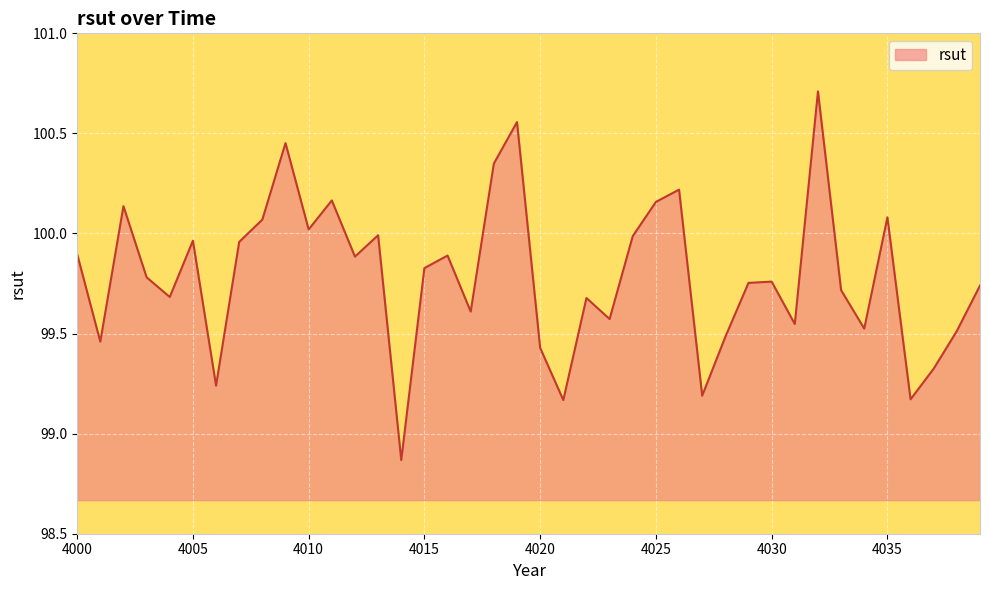

What is the difference between the maximum and minimum values?

1.8